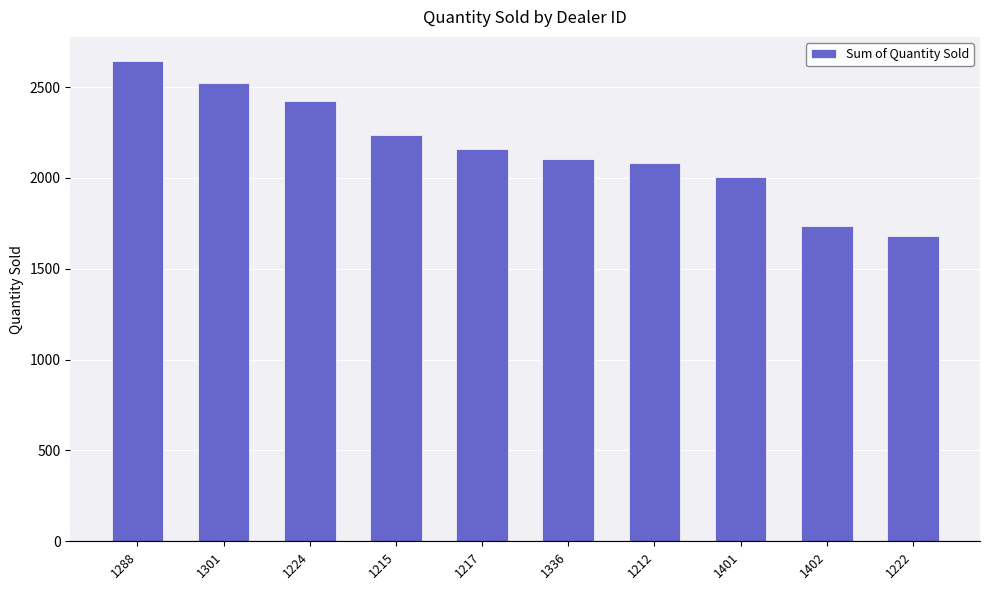

Does the chart contain any negative values?

No